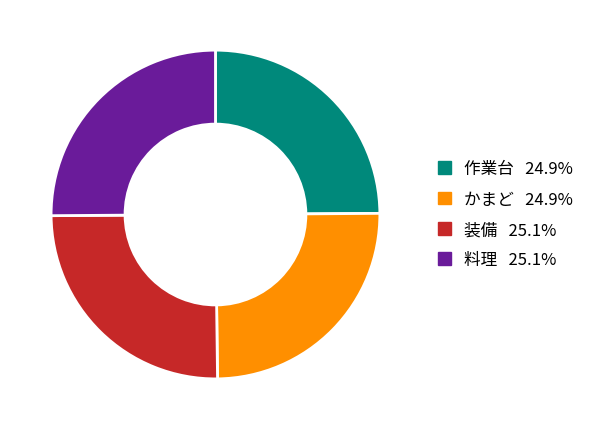

Approximately how many times larger is the value at 装備 compared to 料理?

1.0